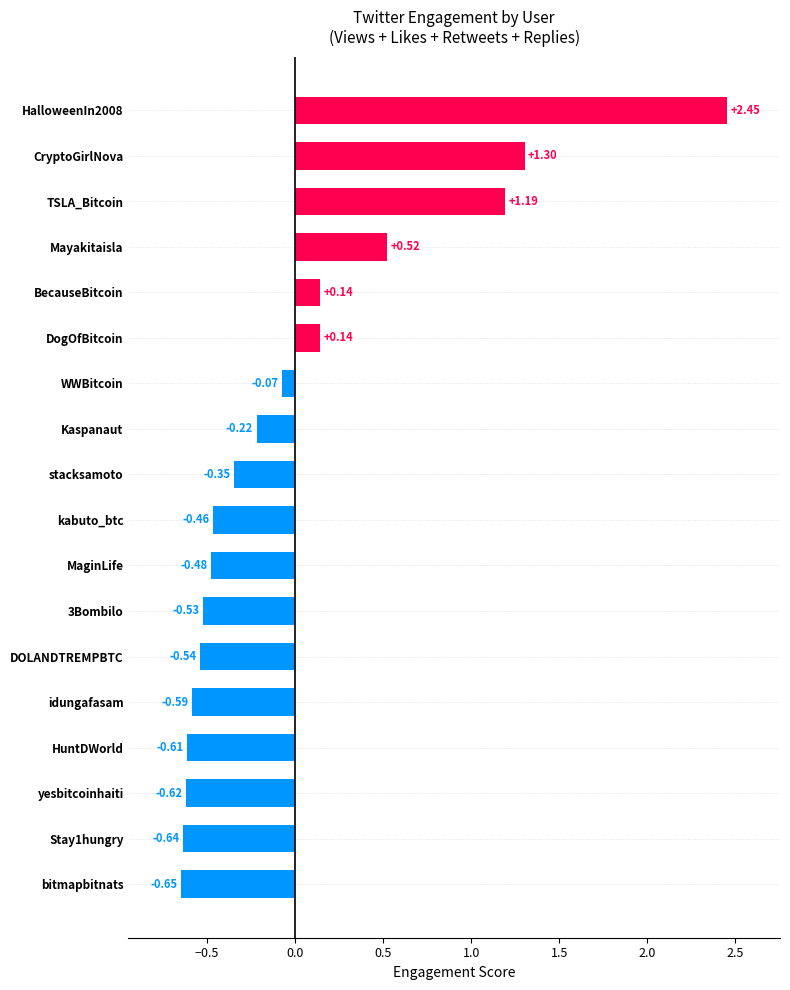

What is the change in value from yesbitcoinhaiti to Mayakitaisla?

+1.1